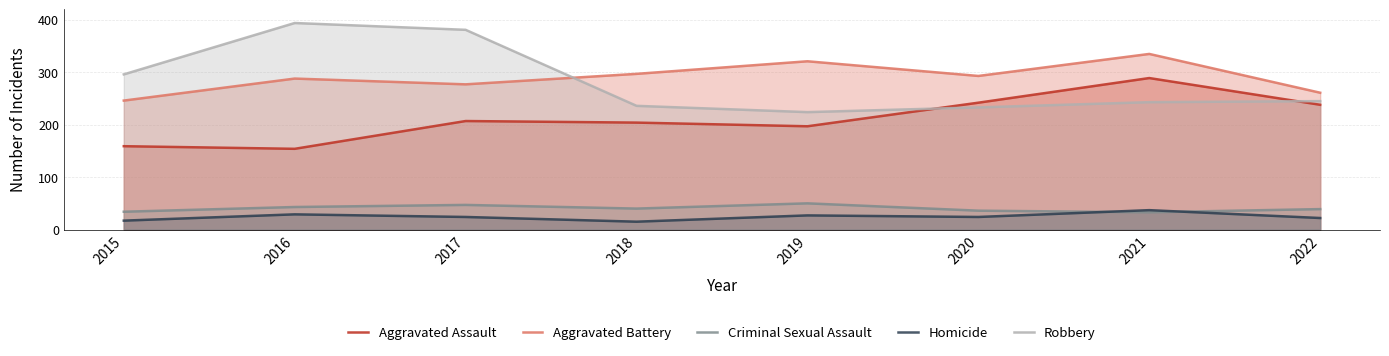

How many interior local valleys does the Aggravated Assault series have?

2